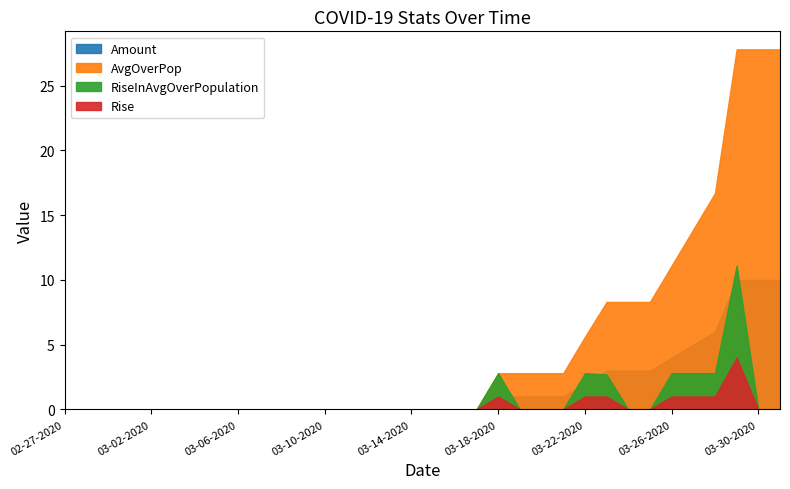

How many values in the AvgOverPop series exceed 0?

14